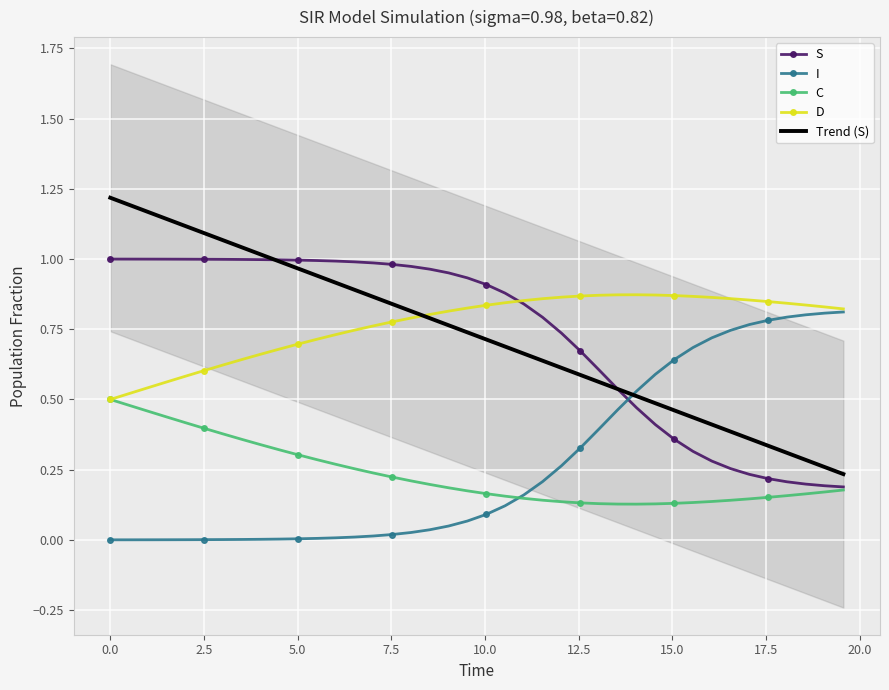

True or false: I has more than 2 interior local peaks.

False